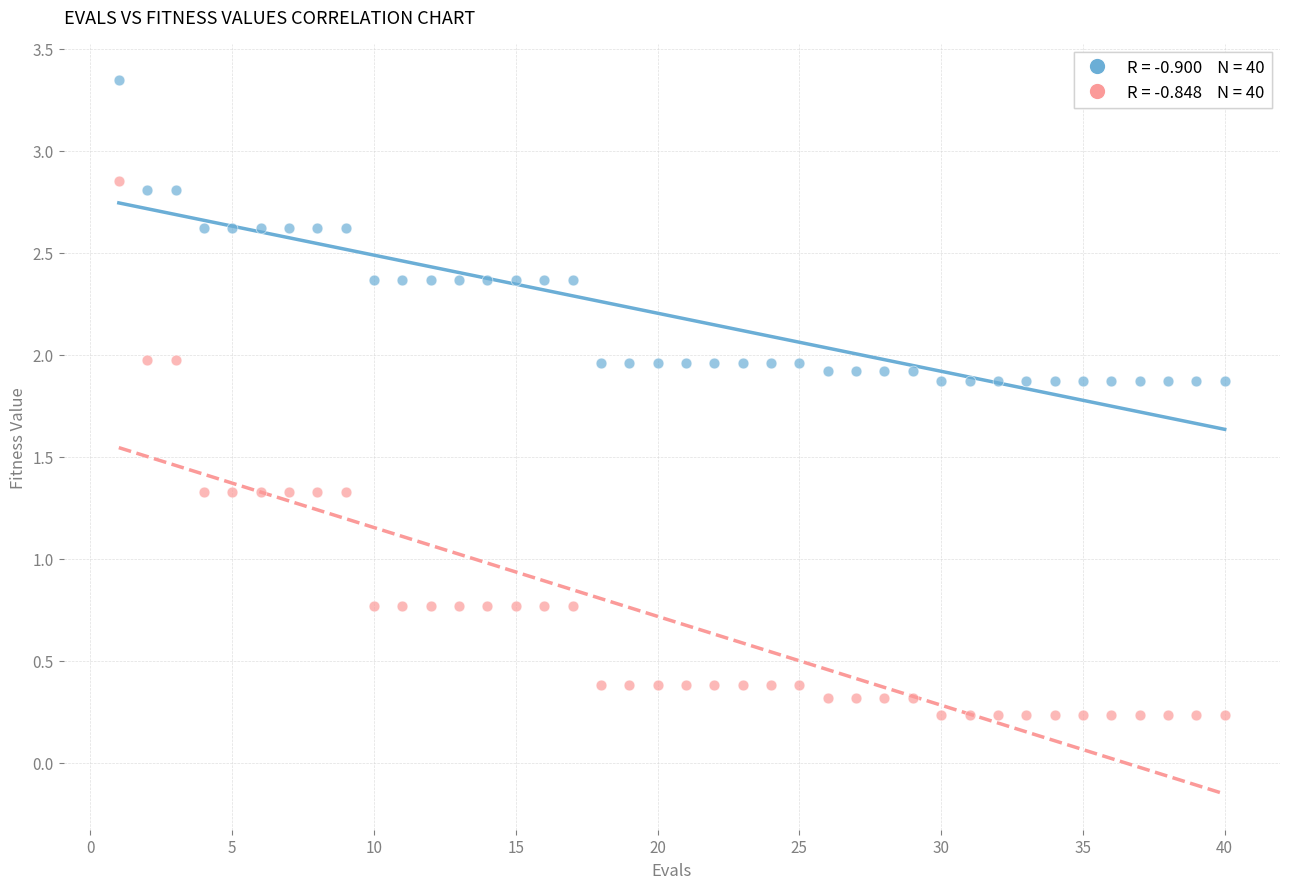

Across all data points, what is the range of X values (max minus min)?

39.0